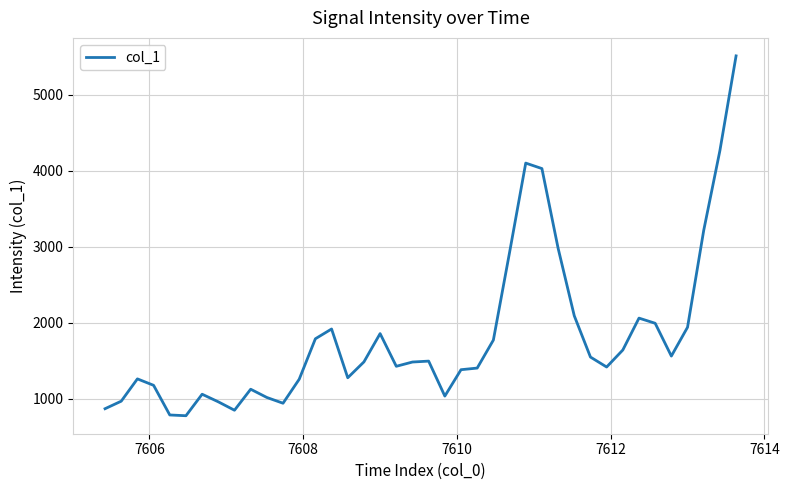

What is the difference between the maximum and minimum values?

4735.4